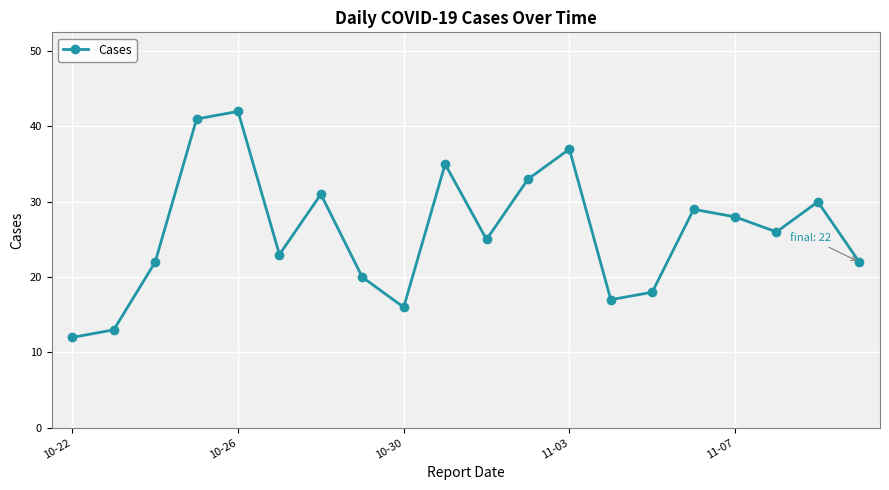

What is the sum of all values?

520